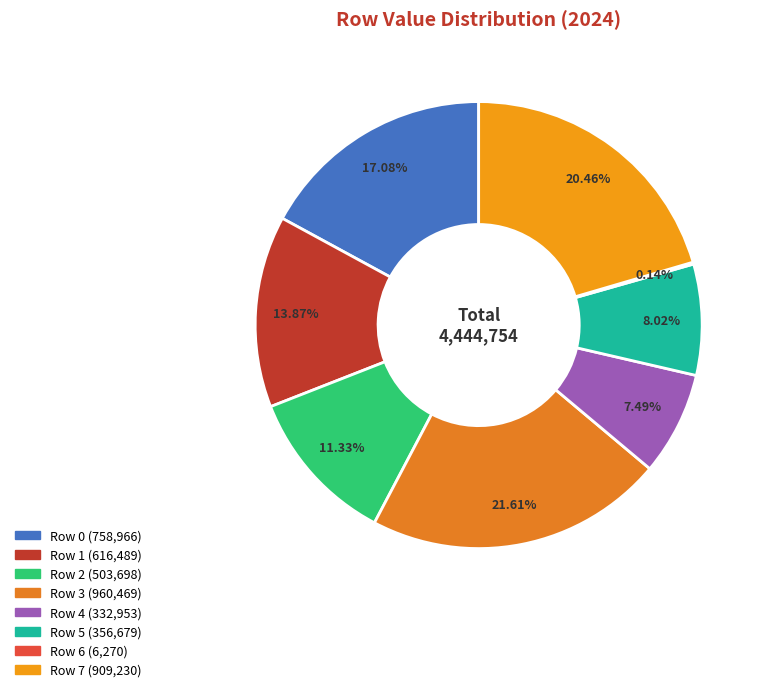

Is the sum of Row 3 and Row 6 greater than half?

No